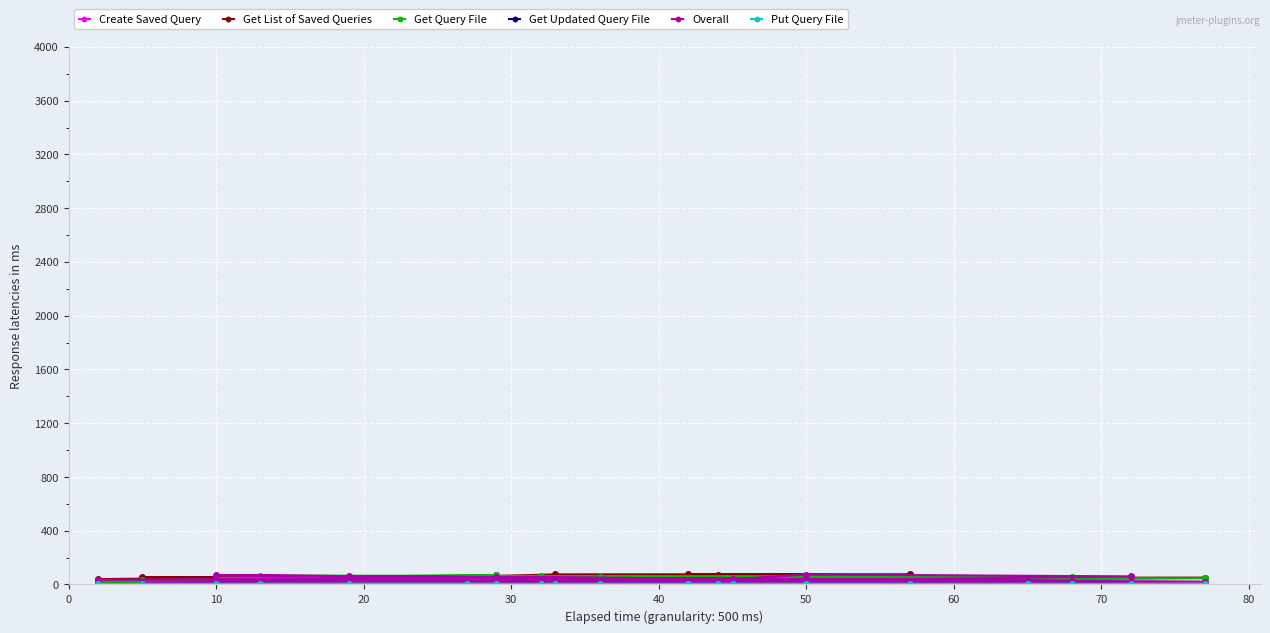

Which series has the largest range (max minus min)?

Get List of Saved Queries